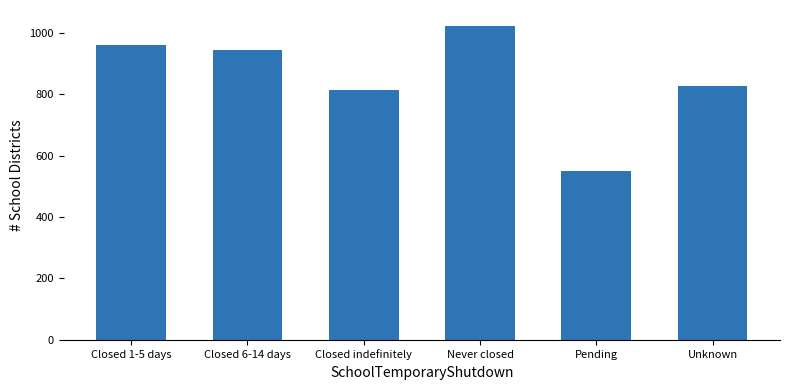

What is the label of the 4th bar from the left?

Never closed